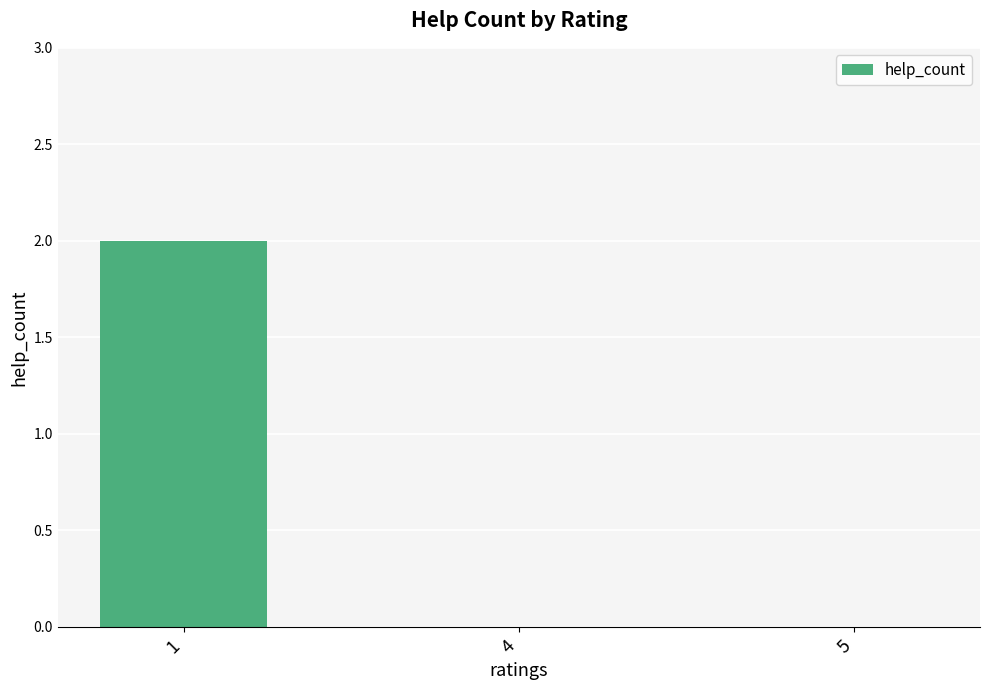

True or false: the data shows 0 at 4.

True